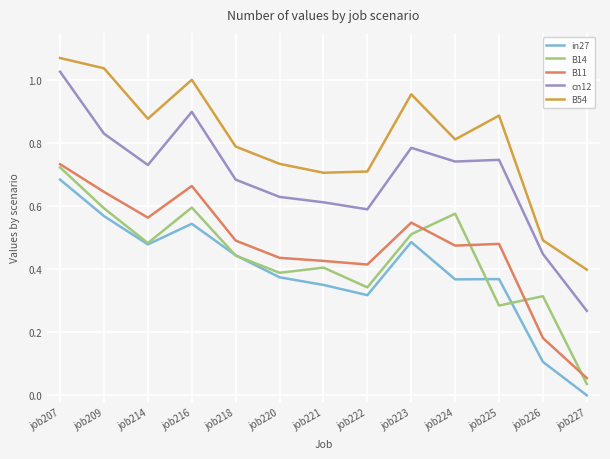

Which series has the widest spread of values?

cn12